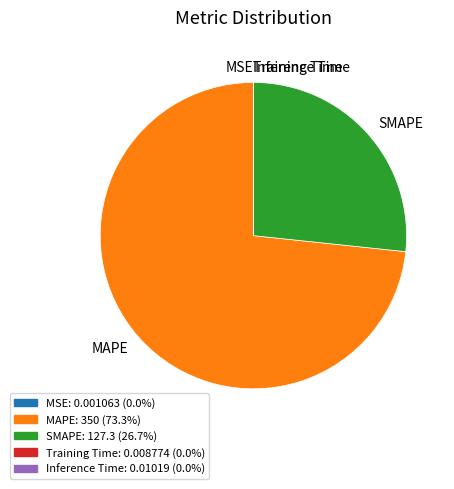

Is there any slice that represents more than half of the pie?

Yes